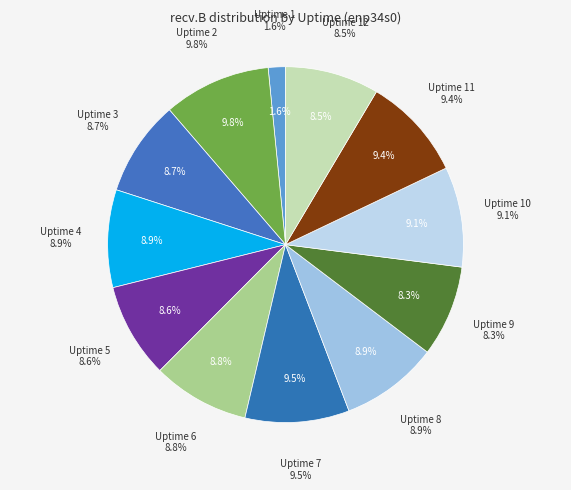

Rank the categories by value from lowest to highest.

Uptime 1, Uptime 9, Uptime 12, Uptime 5, Uptime 3, Uptime 6, Uptime 4, Uptime 8, Uptime 10, Uptime 11, Uptime 7, Uptime 2